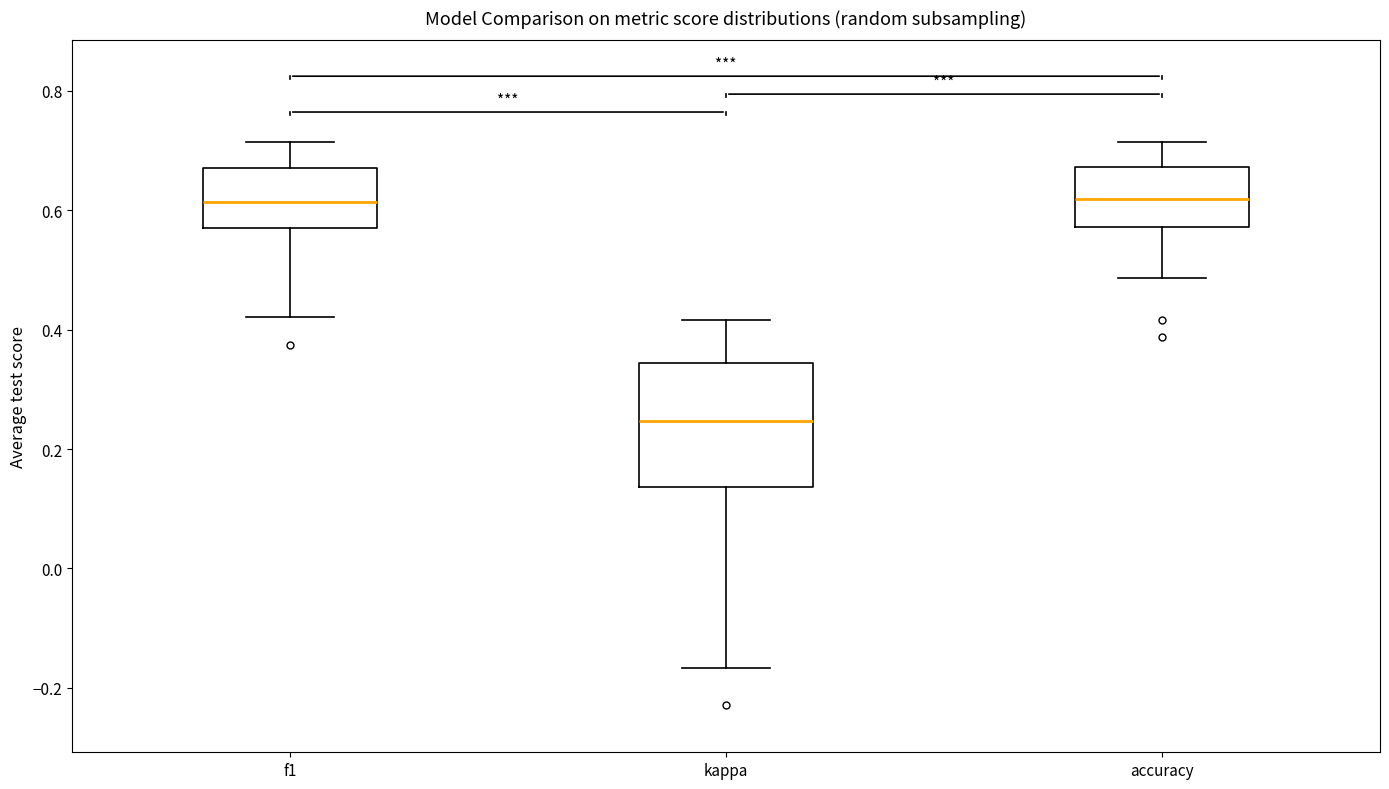

Which box is the tallest, from its lower edge to its upper edge?

kappa